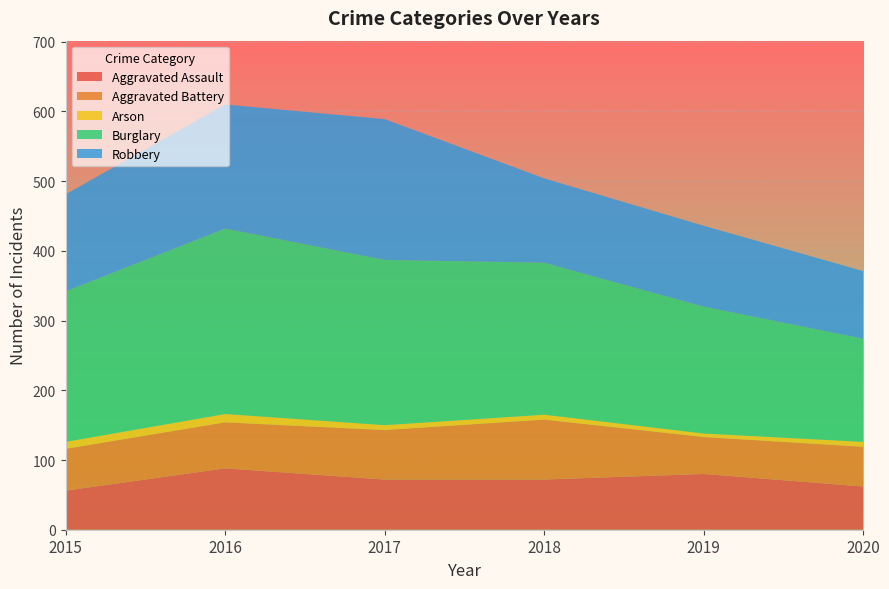

Reading right to left, list all the values displayed in this chart.

Aggravated Assault: 62	80	72	72	88	56
Aggravated Battery: 57	53	86	71	66	60
Arson: 7	5	7	7	12	10
Burglary: 148	182	218	237	266	216
Robbery: 97	116	121	202	178	139